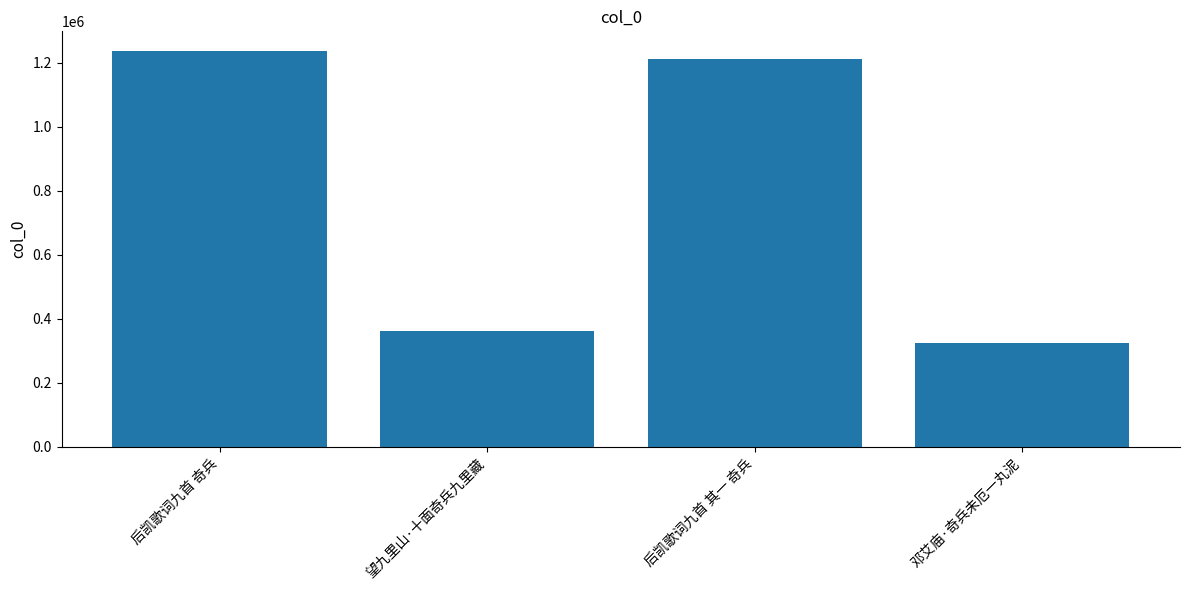

What is the label of the 4th bar from the left?

邓艾庙·奇兵未厄一丸泥